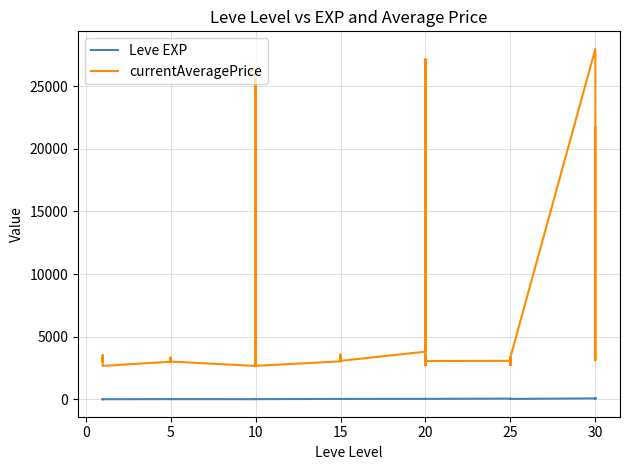

True or false: currentAveragePrice and Leve EXP cross at least once.

False